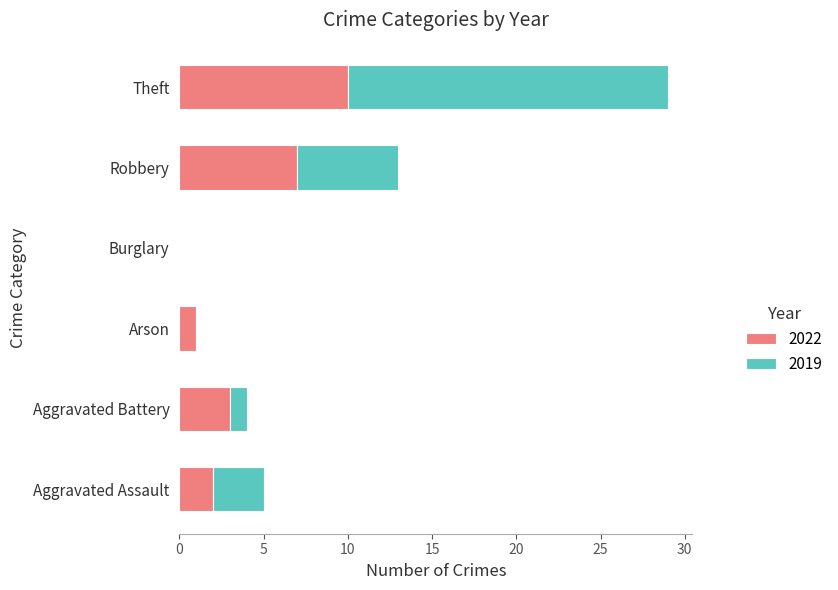

The value of 2022 at Aggravated Assault is 2. True or false?

True